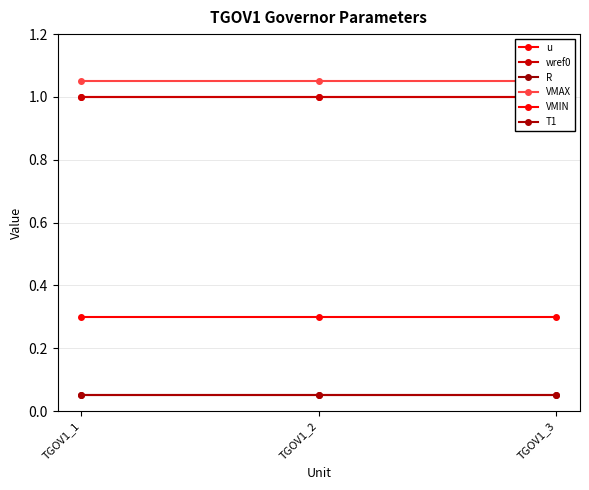

Reading left to right, transcribe all the data shown in this chart.

u: 1.0	1.0	1.0
wref0: 1.0	1.0	1.0
R: 0.1	0.1	0.1
VMAX: 1.1	1.1	1.1
VMIN: 0.3	0.3	0.3
T1: 0.1	0.1	0.1